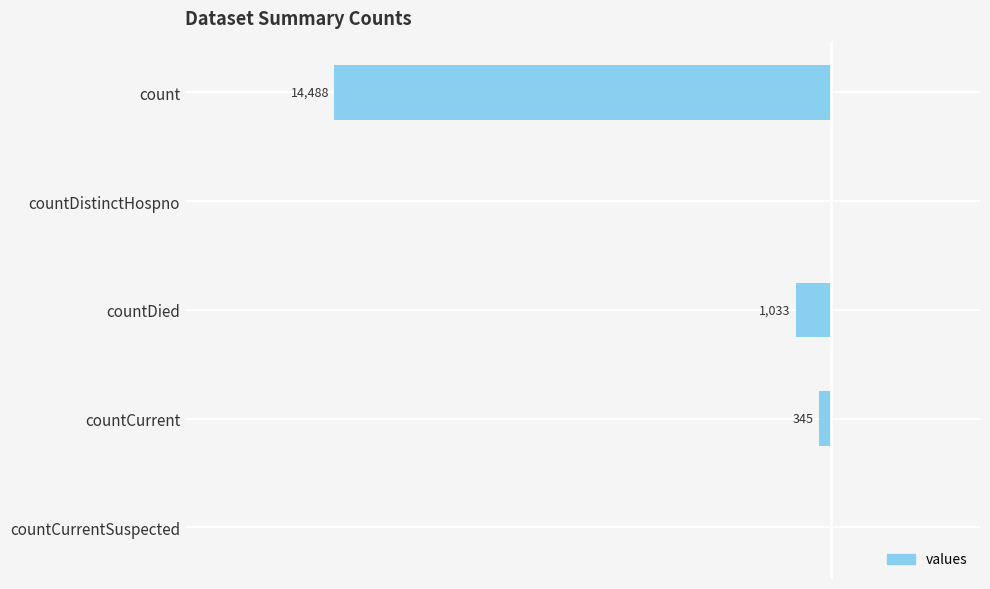

Are the bars horizontal?

Yes